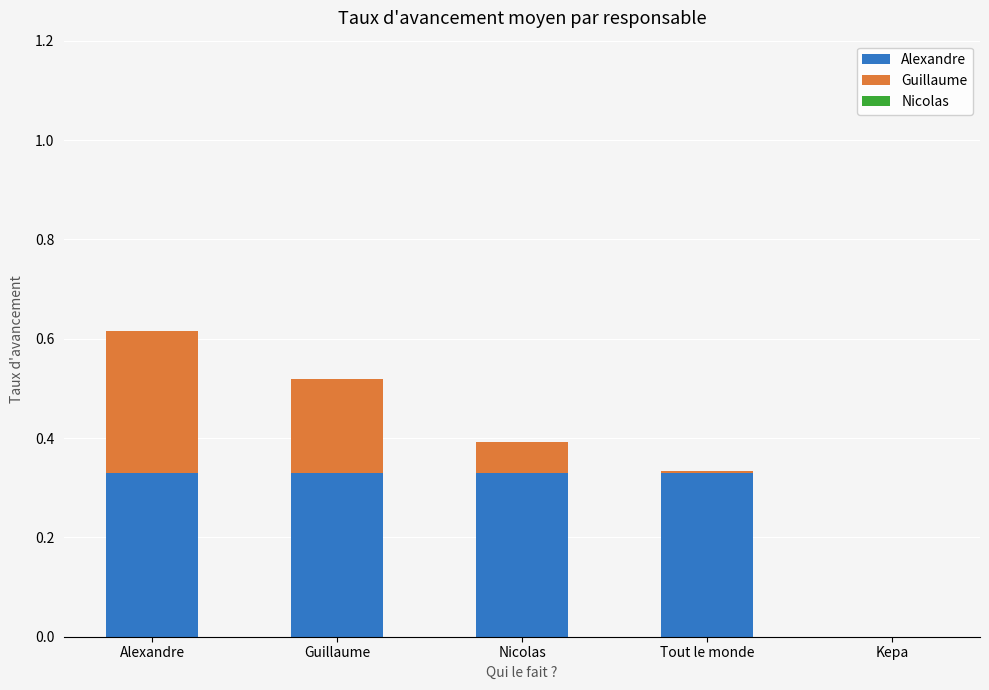

Between Alexandre and Kepa, which series saw the biggest shift?

Alexandre